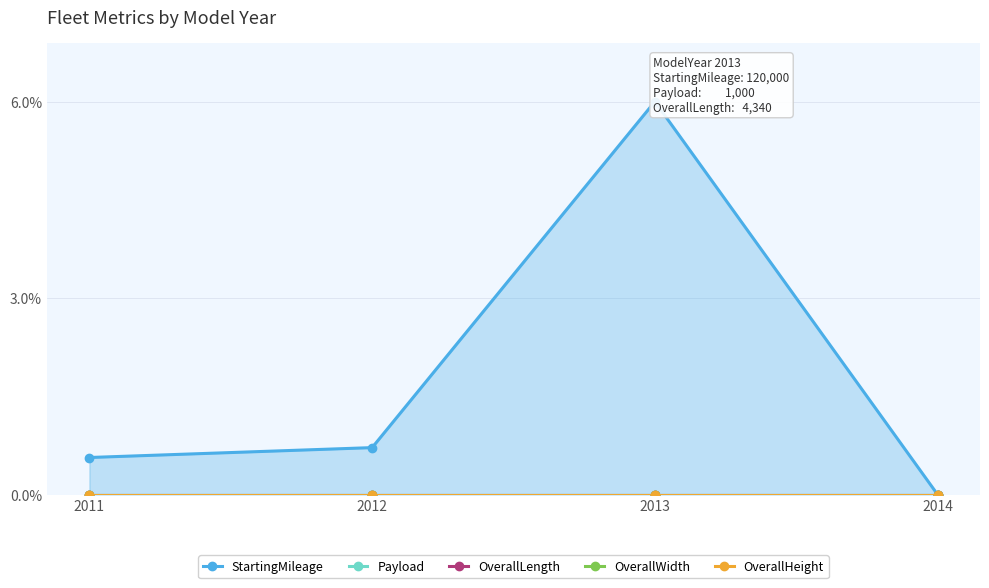

Reading right to left, list all the values displayed in this chart.

StartingMileage: 2014=0.0	2013=1.0	2012=0.1	2011=0.1
Payload: 2014=0.0	2013=0.0	2012=0.0	2011=0.0
OverallLength: 2014=0.0	2013=0.0	2012=0.0	2011=0.0
OverallWidth: 2014=0.0	2013=0.0	2012=0.0	2011=0.0
OverallHeight: 2014=0.0	2013=0.0	2012=0.0	2011=0.0